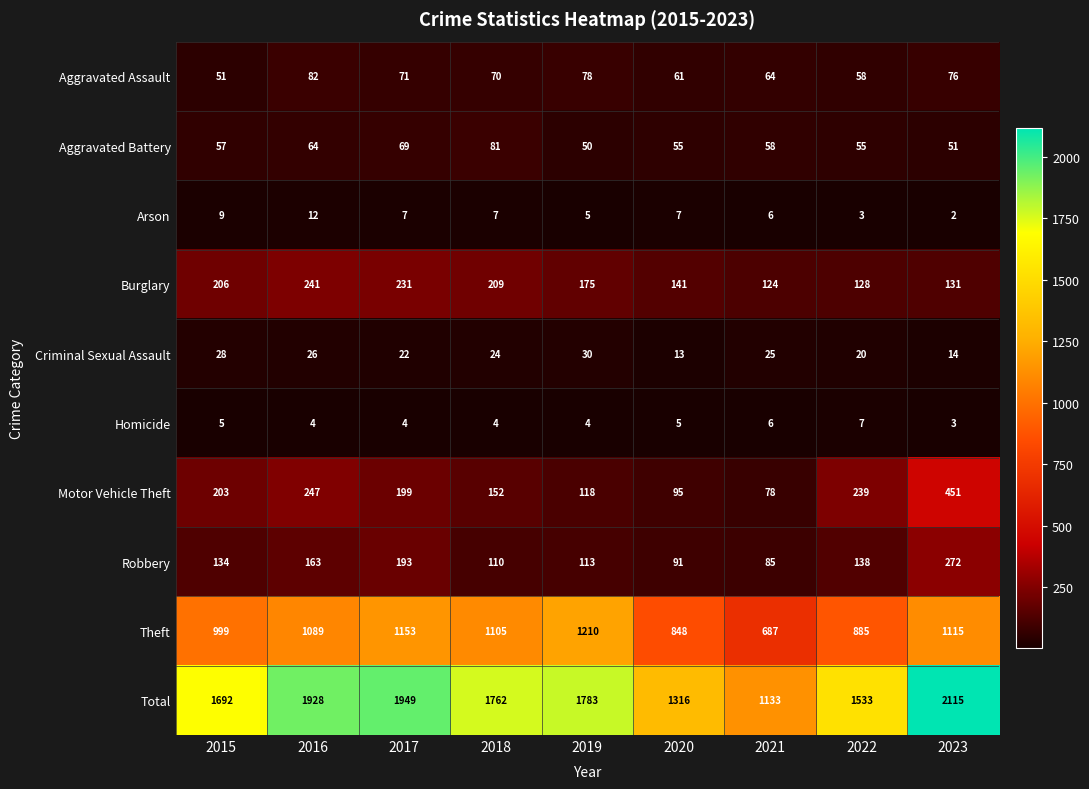

At which label is Total closest to 1624?

2015